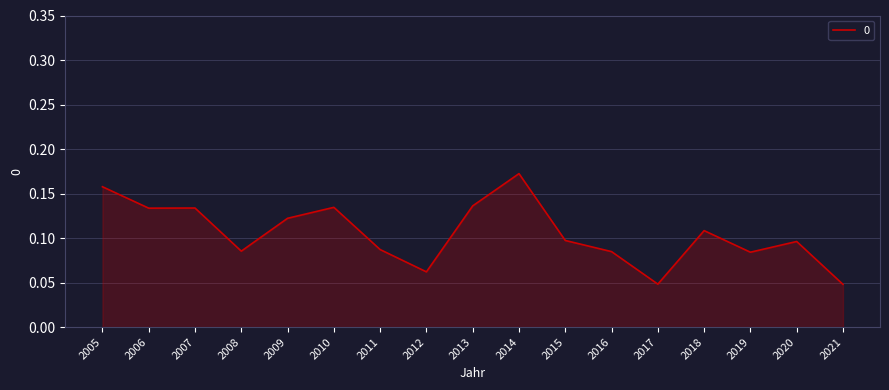

The chart shows a value of 0.1 at 2010. True or false?

True